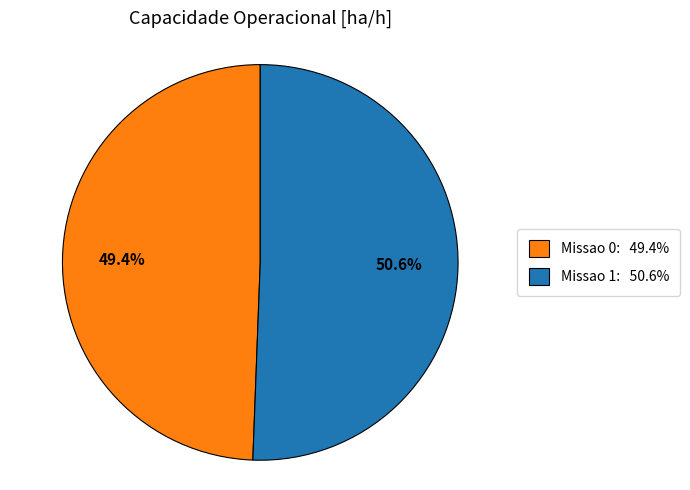

What percentage is NOT represented by Missao 1?

49.4%